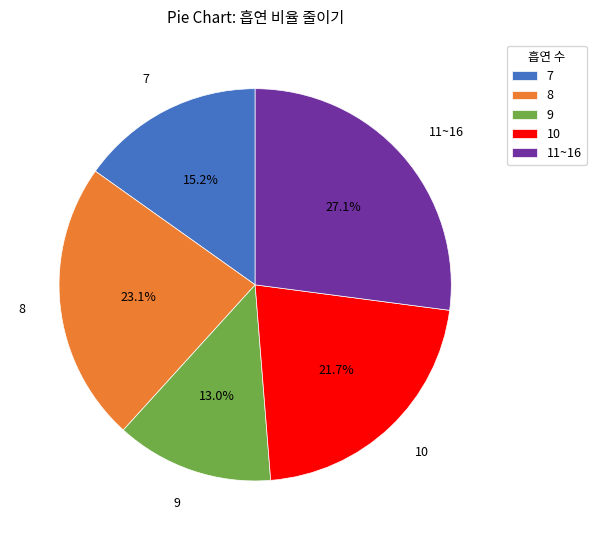

How many slices are in this pie chart?

5